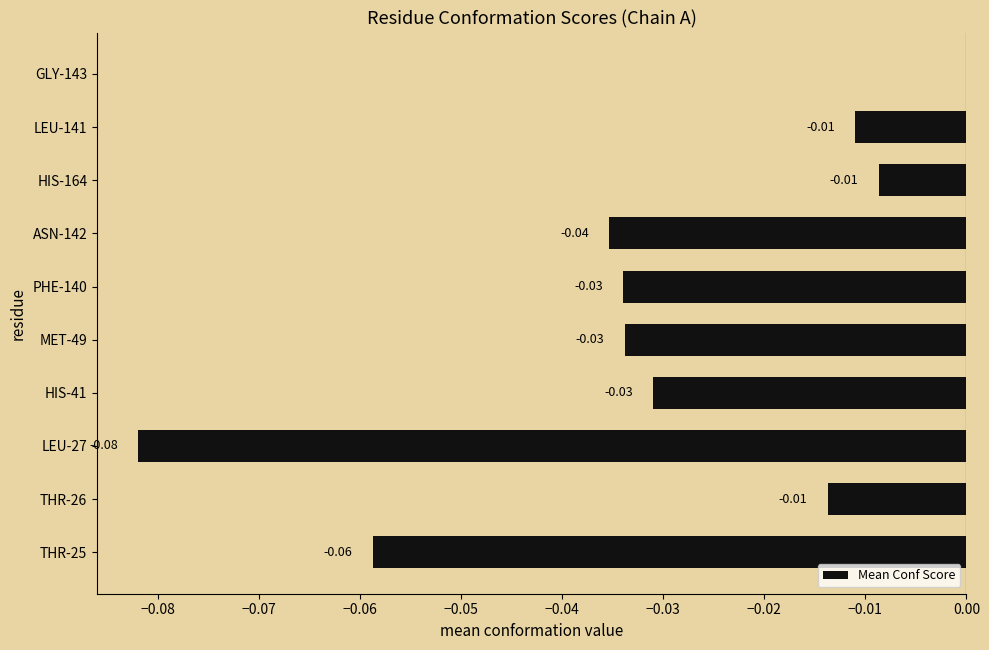

Between THR-25 and LEU-27, which is larger?

THR-25